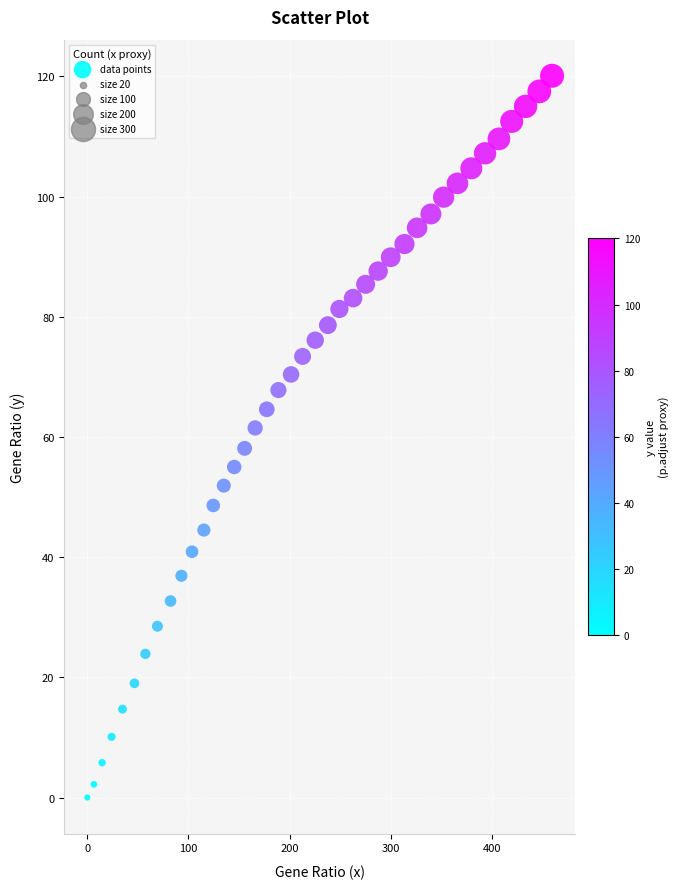

What is the range of X values (max minus min)?

459.4